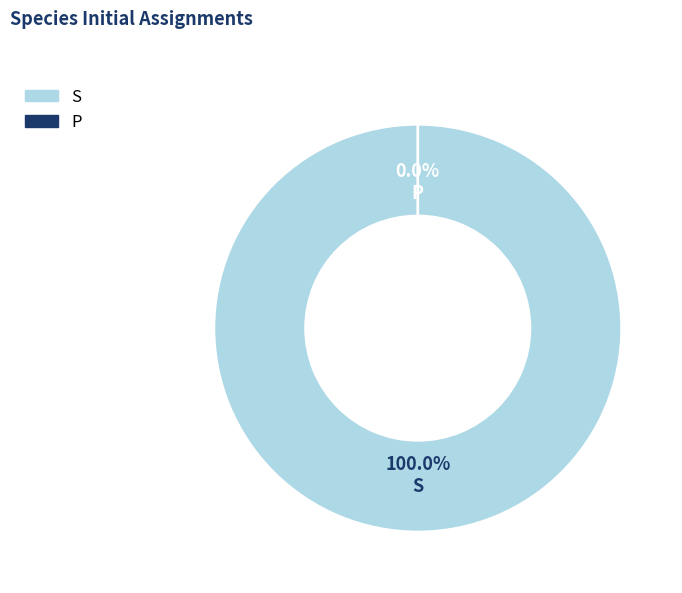

How many slices are in this pie chart?

2